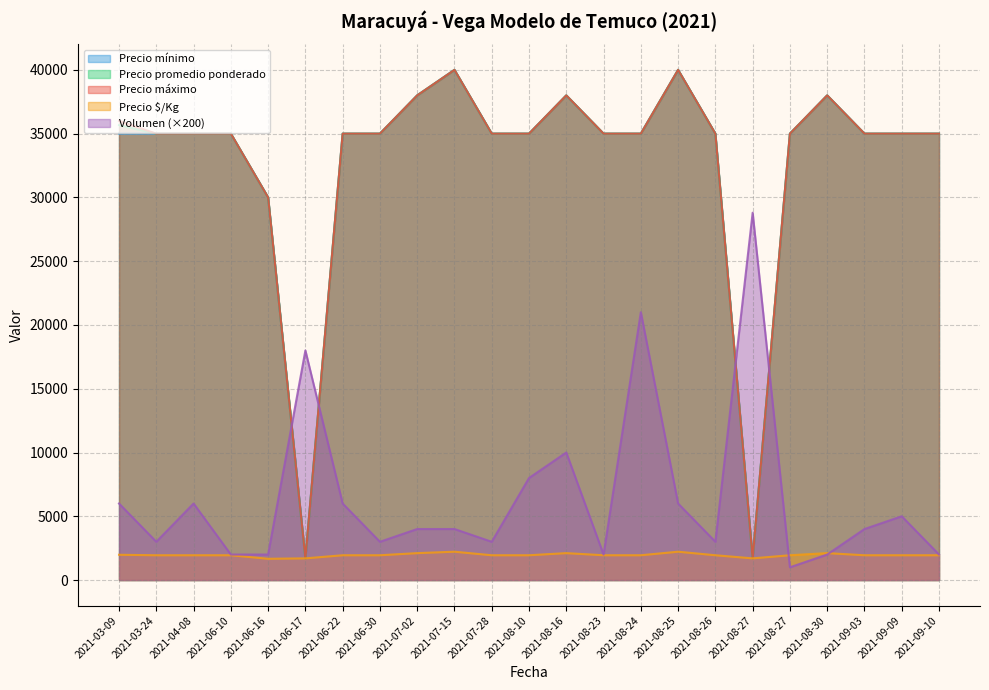

What value does the Precio $/Kg series have at 2021-03-09, to the nearest 100?

2000